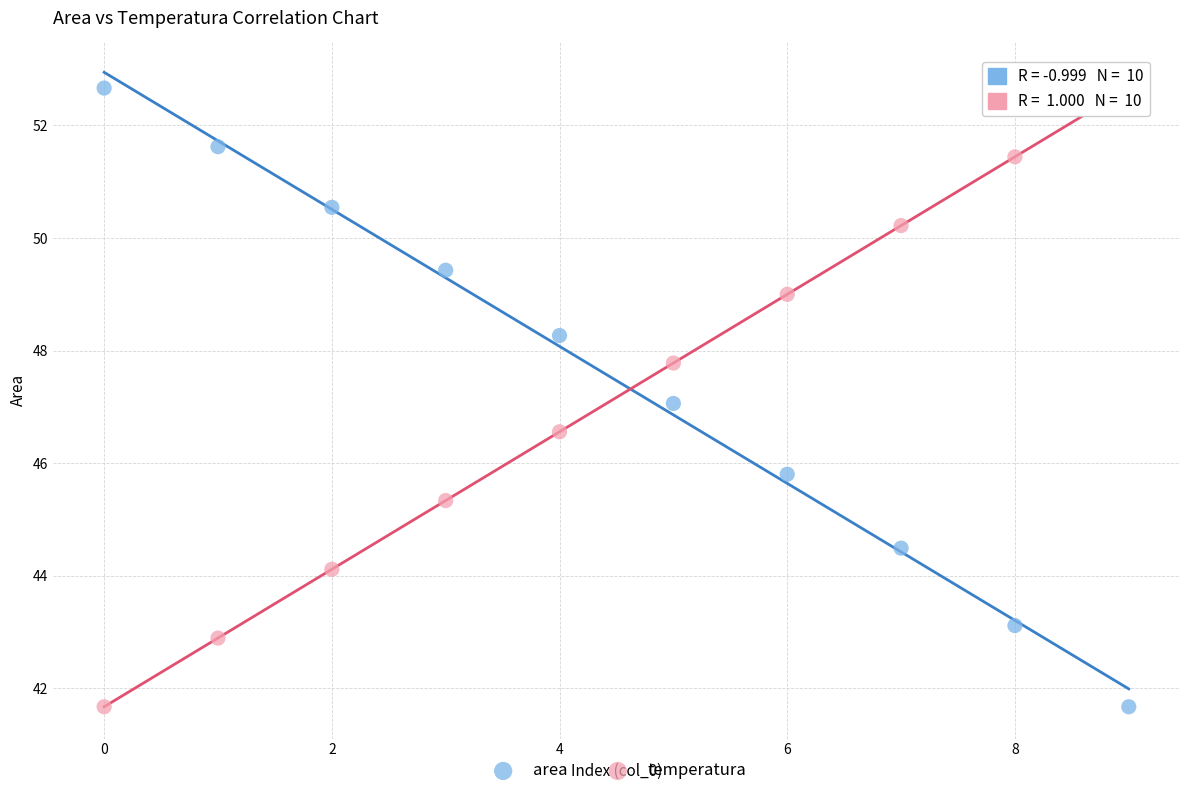

Across all data points, what is the range of Y values (max minus min)?

11.0